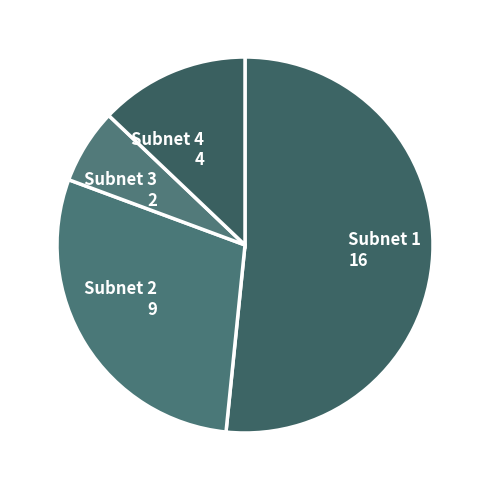

Between Subnet 1 and Subnet 4, which is larger?

Subnet 1